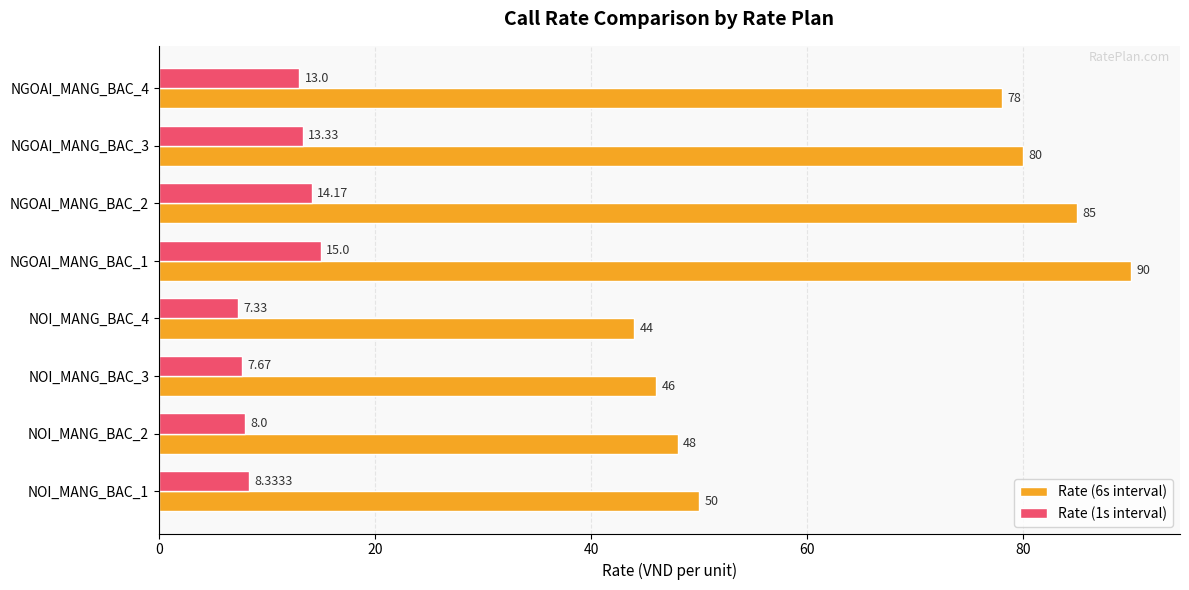

Which series changed the most between NOI_MANG_BAC_2 and NOI_MANG_BAC_3?

Rate (6s interval)